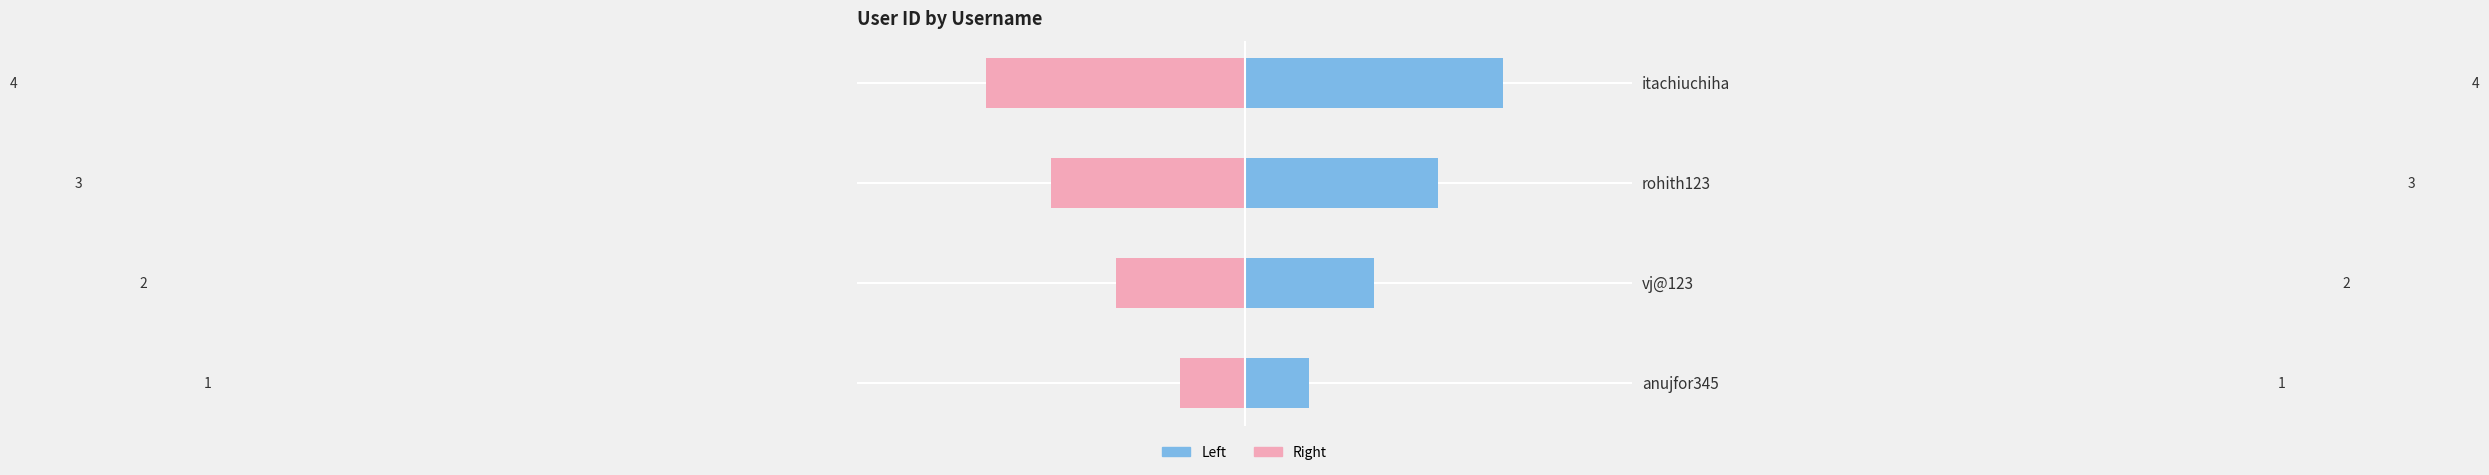

What is the average value of the id (right) series?

-2